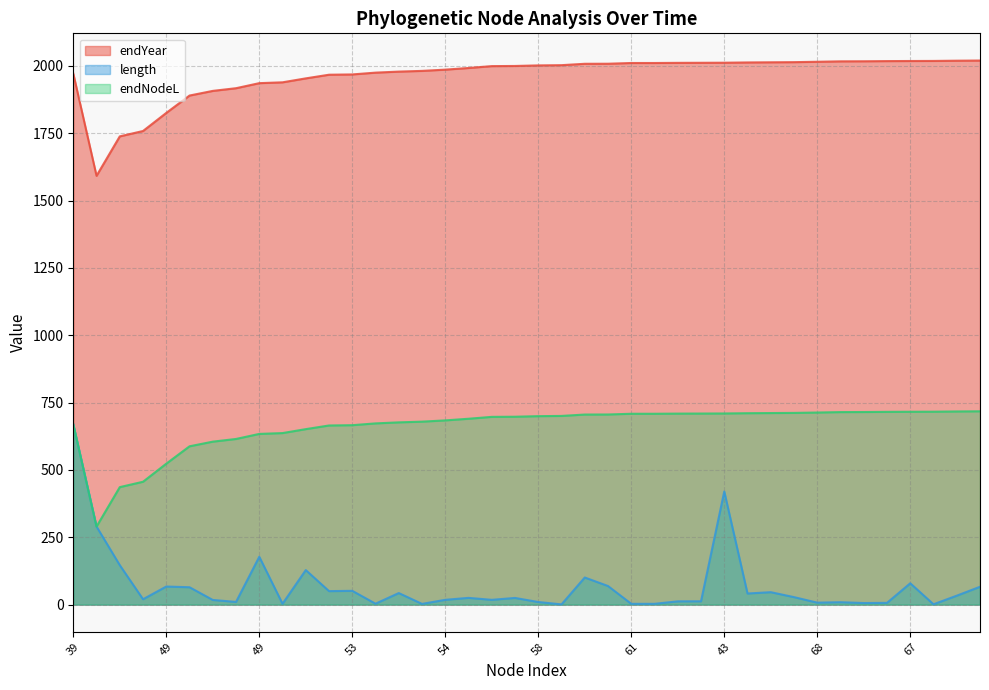

Is it true that endYear equals 602.0 at 61?

False